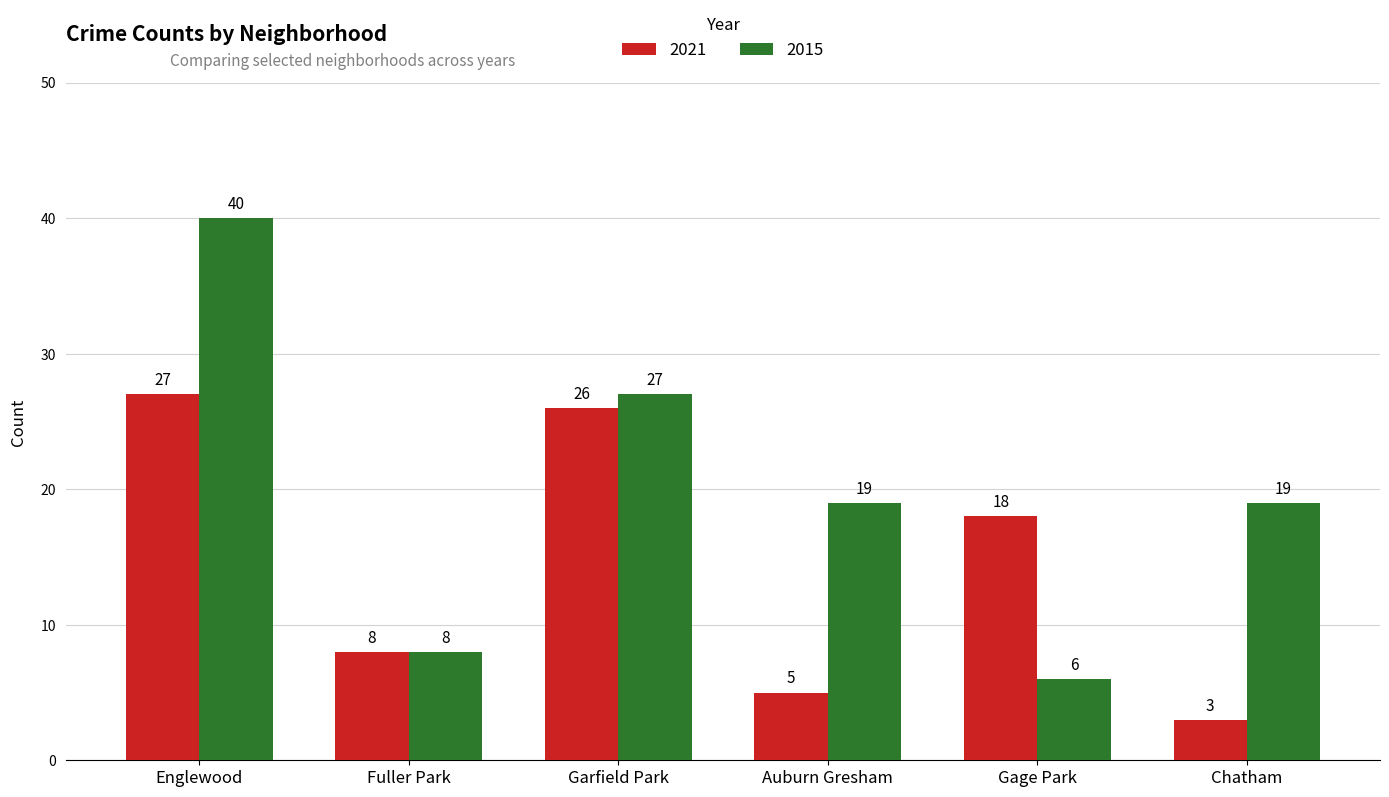

At which label does 2015 reach its peak?

Englewood